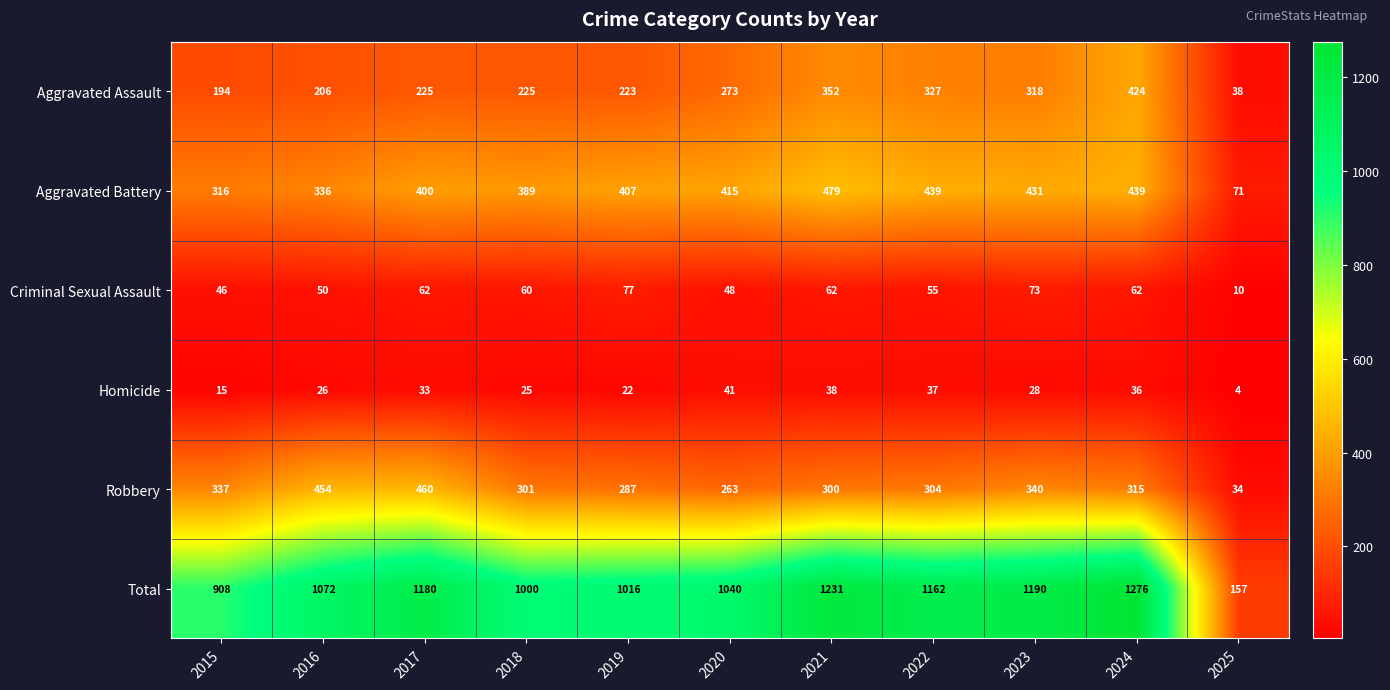

Rank the series by their maximum value, from lowest to highest.

Homicide, Criminal Sexual Assault, Aggravated Assault, Robbery, Aggravated Battery, Total